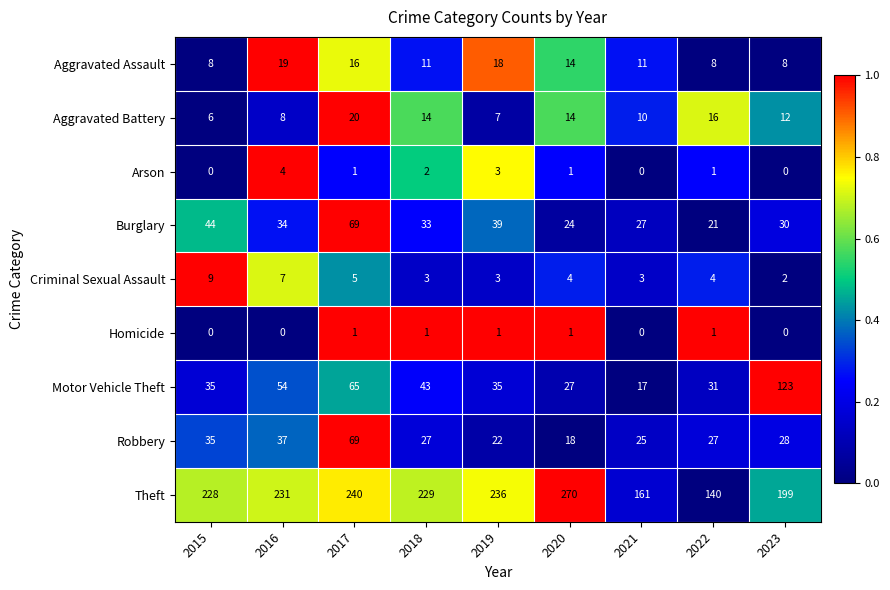

What is the difference between the highest and lowest values at 2022?

139